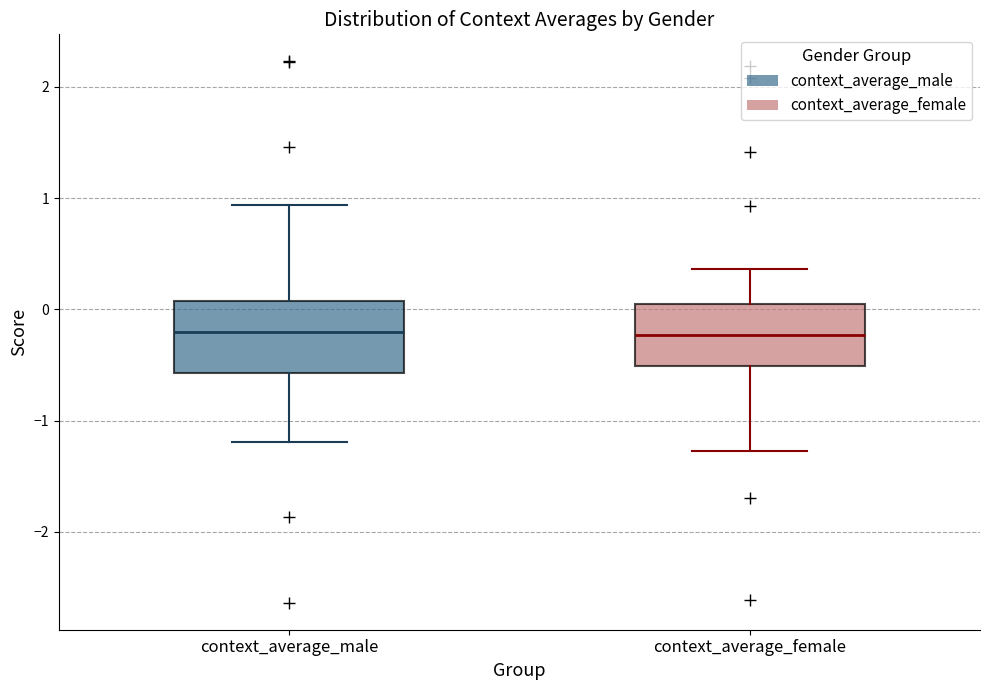

Reading left to right, read every box against the y-axis: the position of its median line, the range the box covers, and the ends of its whiskers. The values are not printed on the chart, so give them approximately, as read against the axis.

context_average_male: median -0.2, box -0.6 to 0.1, whiskers -1.2 to 0.9
context_average_female: median -0.2, box -0.5 to 0.0, whiskers -1.3 to 0.4